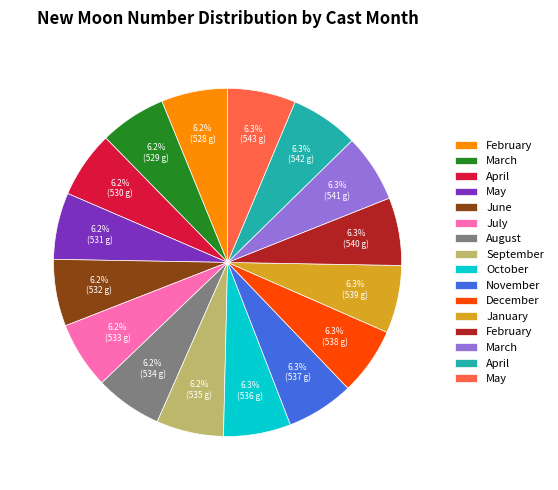

Is there any slice that represents more than half of the pie?

No